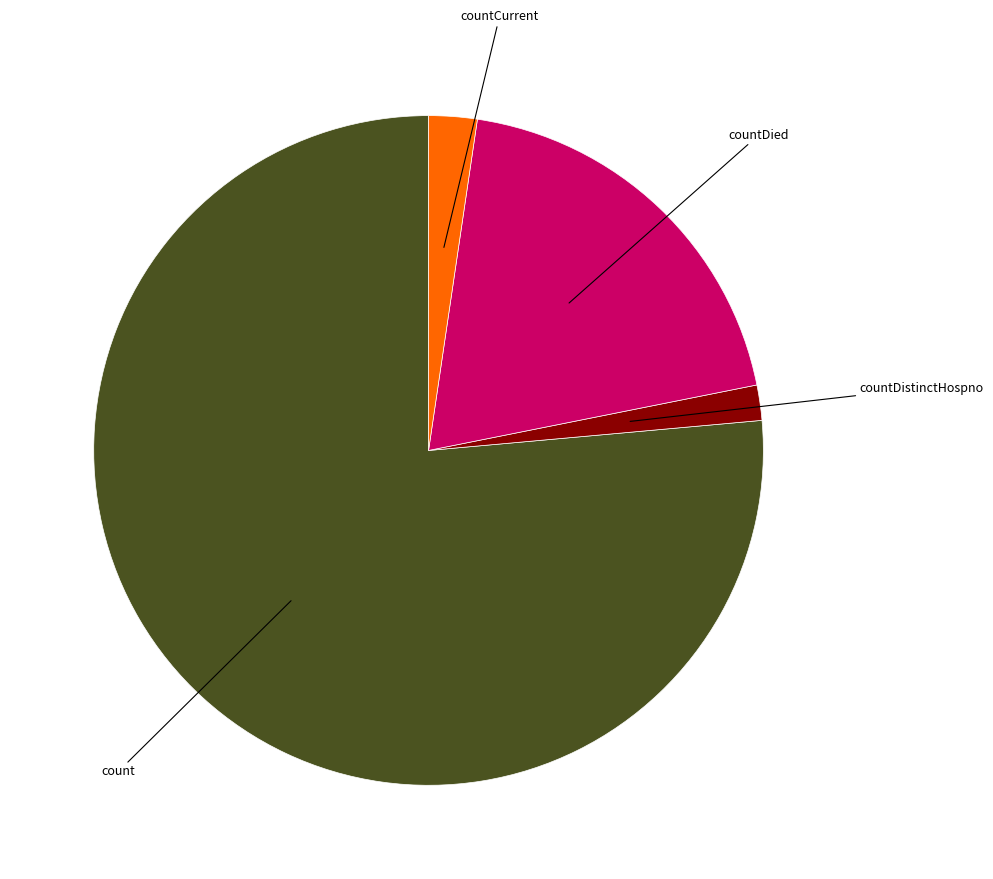

Does any single category account for the majority?

Yes